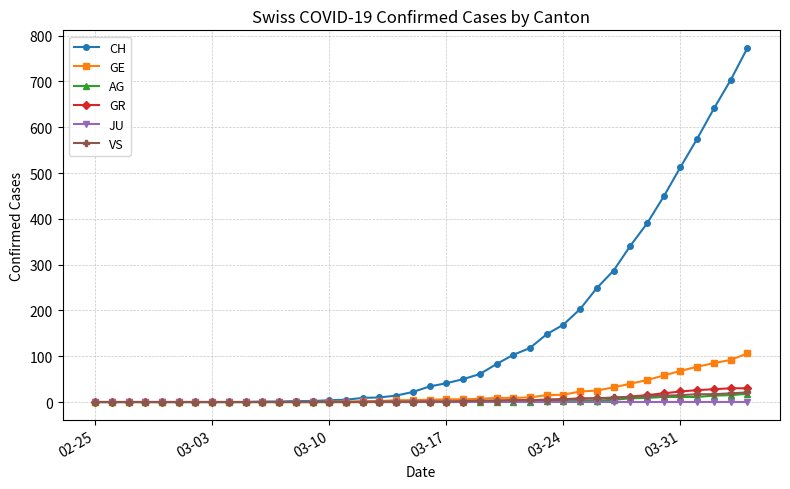

Which series has the largest range (max minus min)?

CH